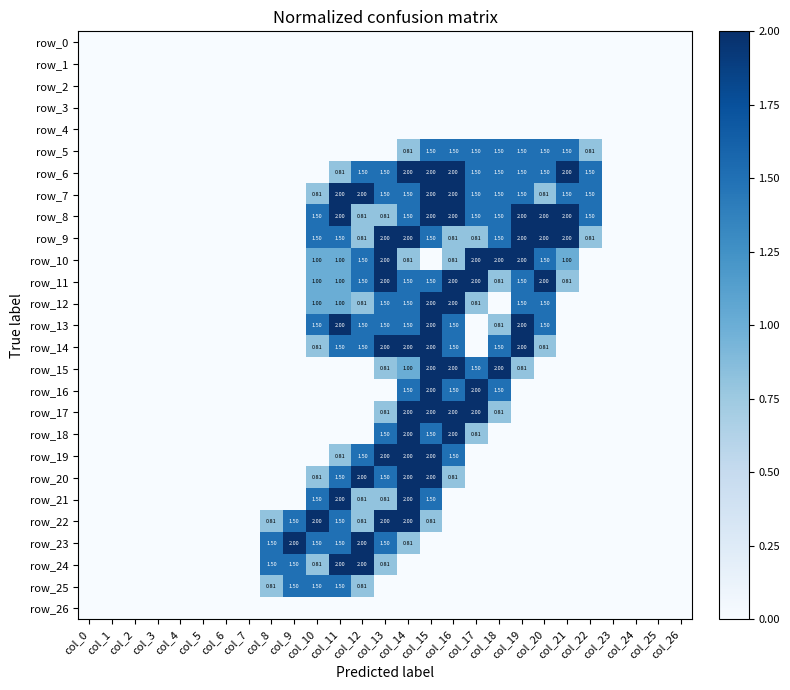

Rank the series by their maximum value, from highest to lowest.

row_6, row_7, row_8, row_9, row_10, row_11, row_12, row_13, row_14, row_15, row_16, row_17, row_18, row_19, row_20, row_21, row_22, row_23, row_24, row_5, row_25, row_0, row_1, row_2, row_3, row_4, row_26